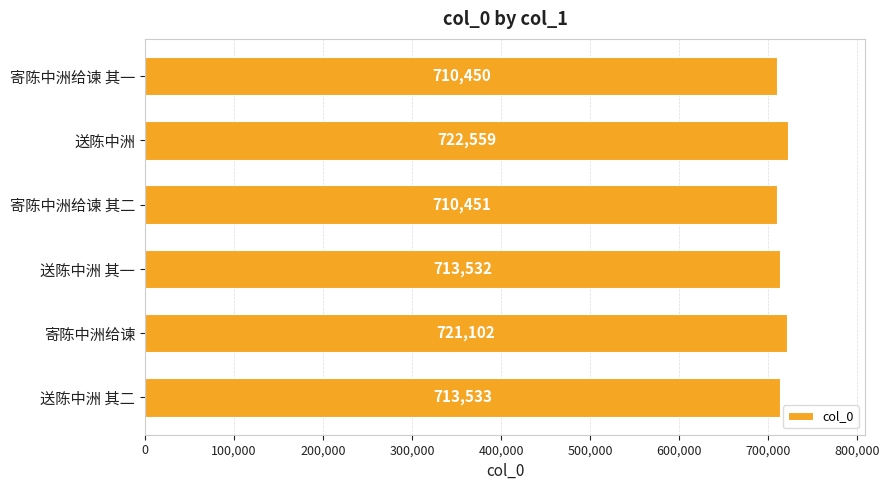

Reading top to bottom, what are all the values shown in this chart?

710450	722559	710451	713532	721102	713533